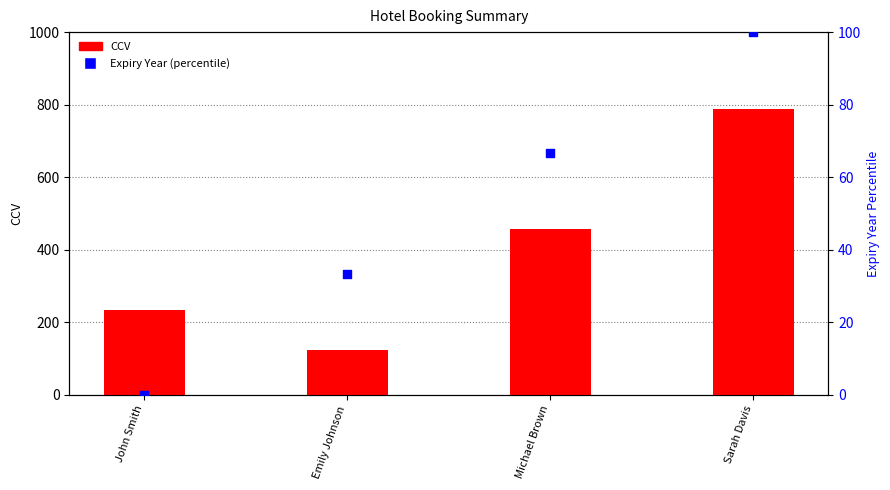

What is the total value across all series at Michael Brown?

522.7